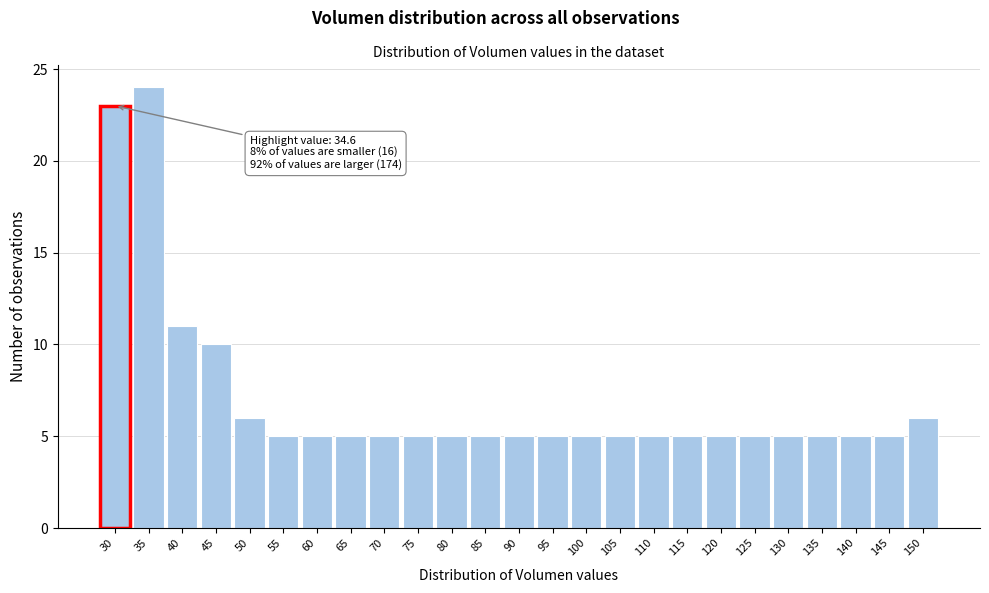

Reading right to left, extract all data points from this chart.

6	5	5	5	5	5	5	5	5	5	5	5	5	5	5	5	5	5	5	5	6	10	11	24	23